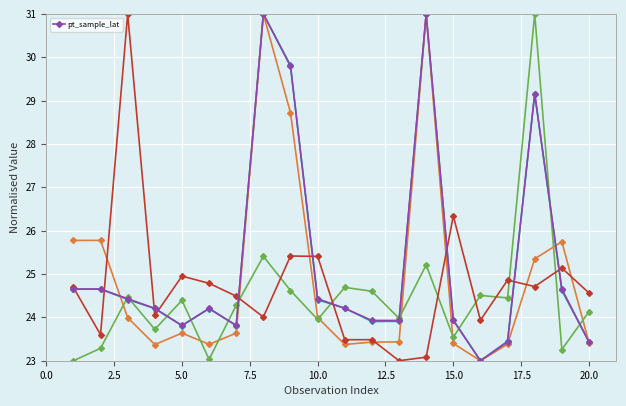

Reading right to left, extract all data points from this chart.

23.4	24.7	29.2	23.4	23.0	23.9	31.0	23.9	23.9	24.2	24.4	29.8	31.0	23.8	24.2	23.8	24.2	24.4	24.7	24.7